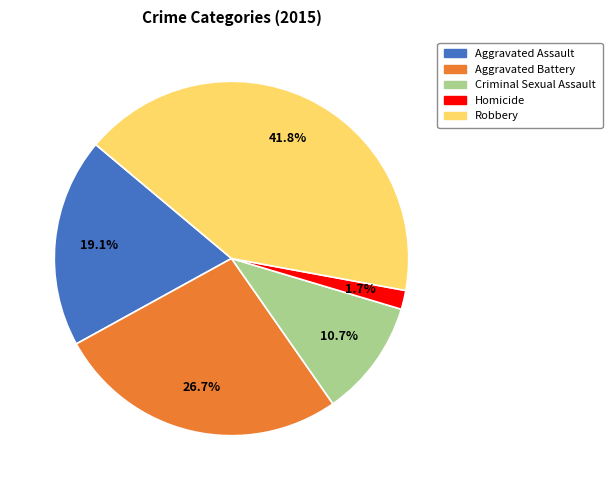

Which has a higher value, Criminal Sexual Assault or Aggravated Battery?

Aggravated Battery